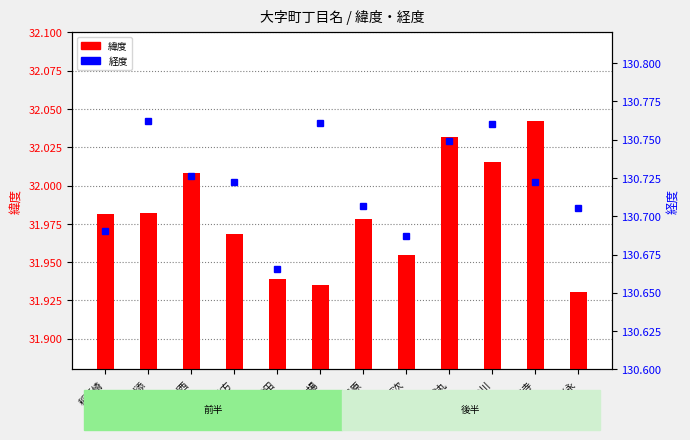

At which category is the sum across all series the highest?

鶴丸